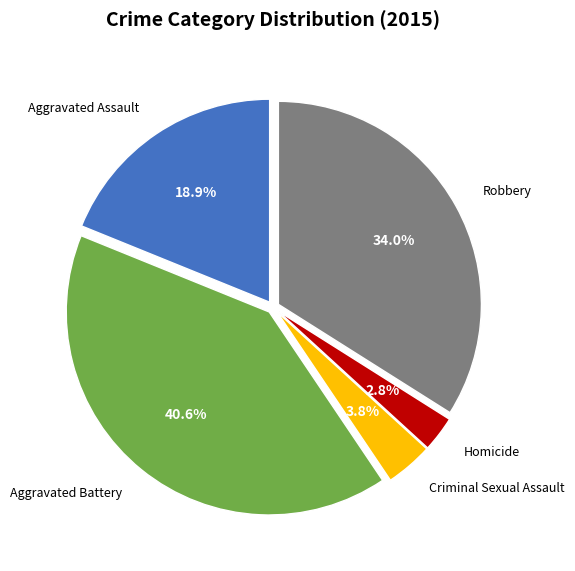

Is there any slice that represents more than half of the pie?

No